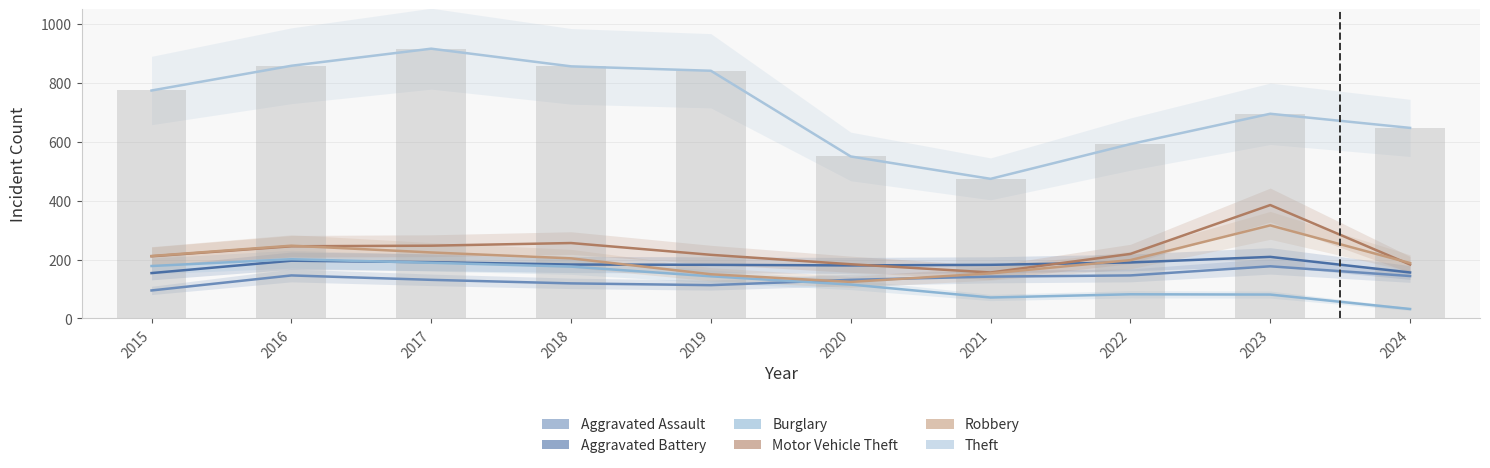

Rank the categories by Burglary value from highest to lowest.

2016, 2017, 2015, 2018, 2019, 2020, 2022, 2023, 2021, 2024